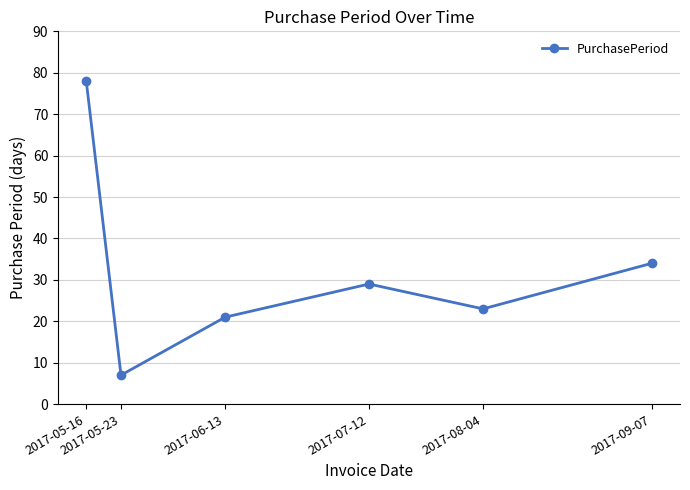

What is the difference between the values at 2017-09-07 and 2017-05-16?

44